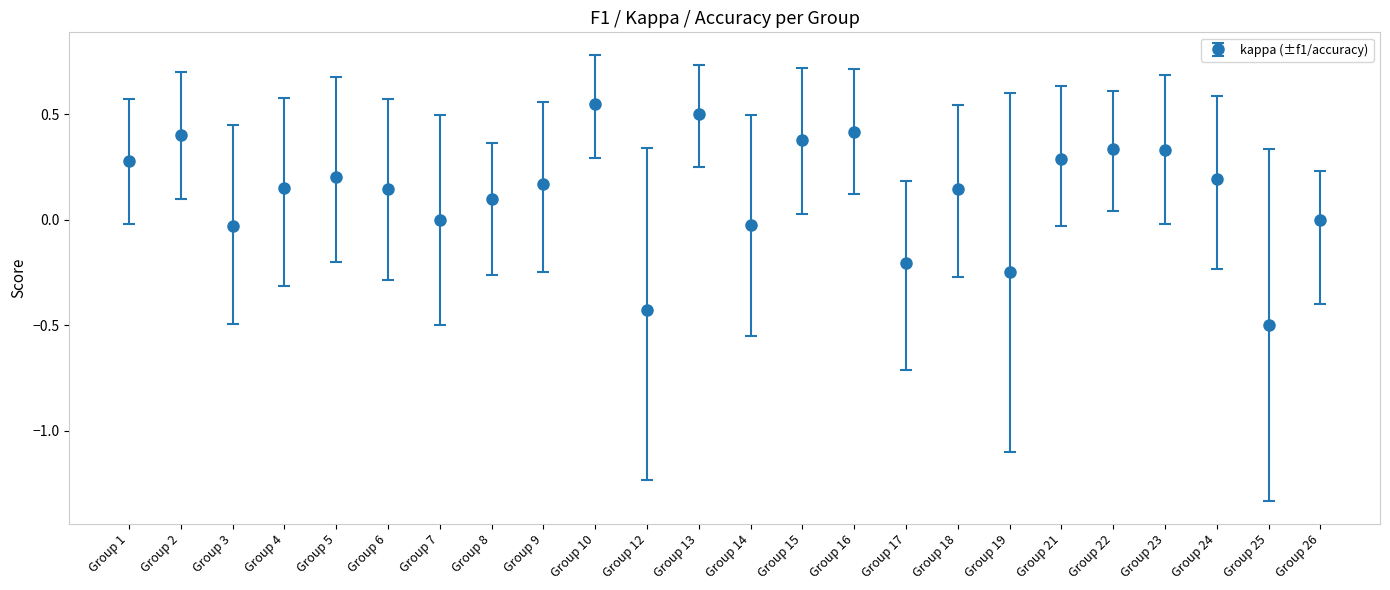

Read the value at Group 16.

0.4